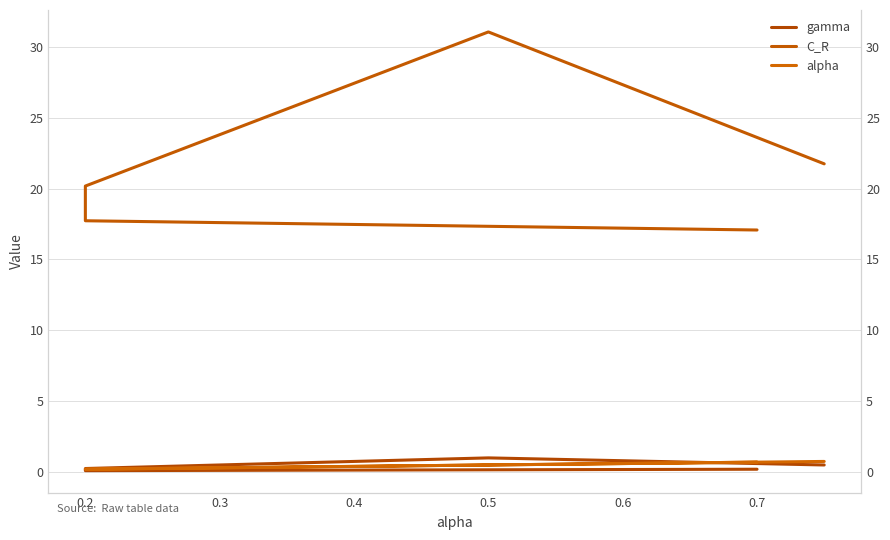

Which series has the largest total across all categories?

C_R